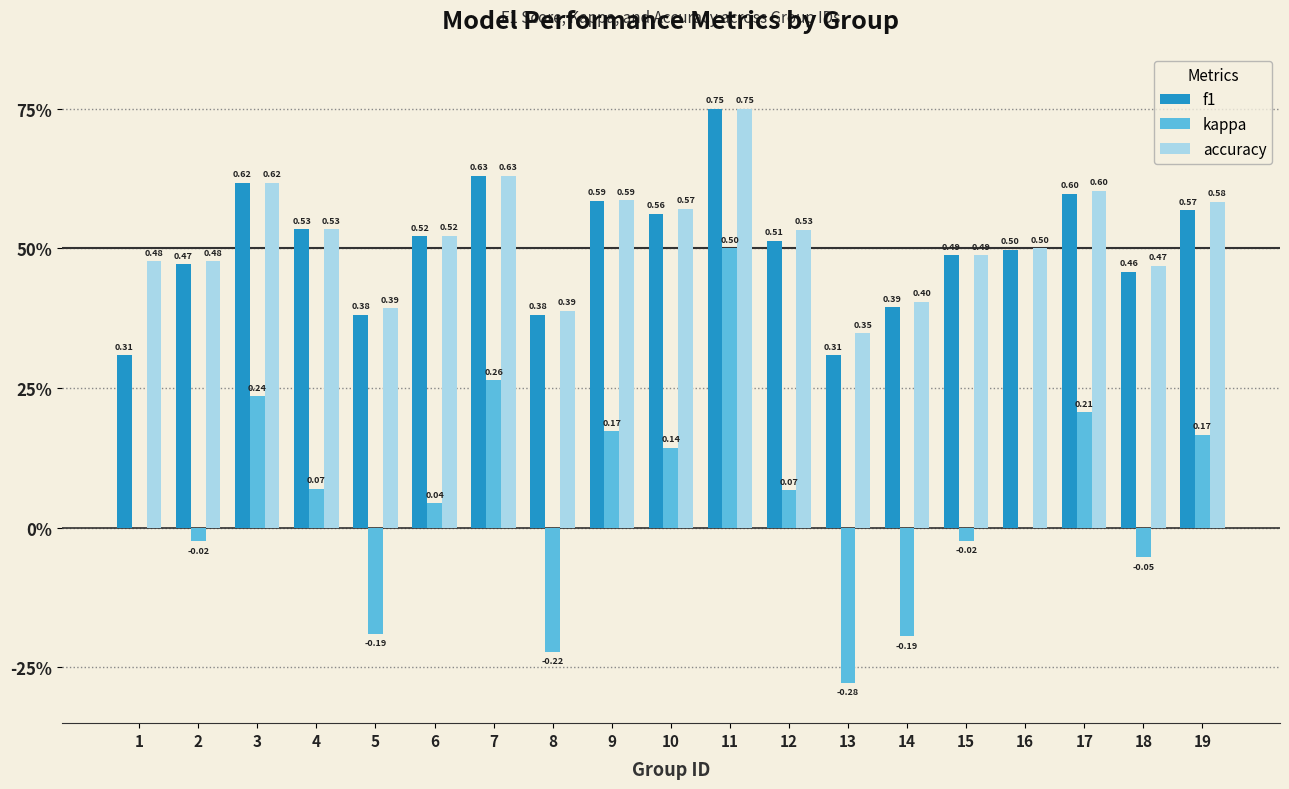

What are all the series names shown in the legend?

f1, kappa, accuracy